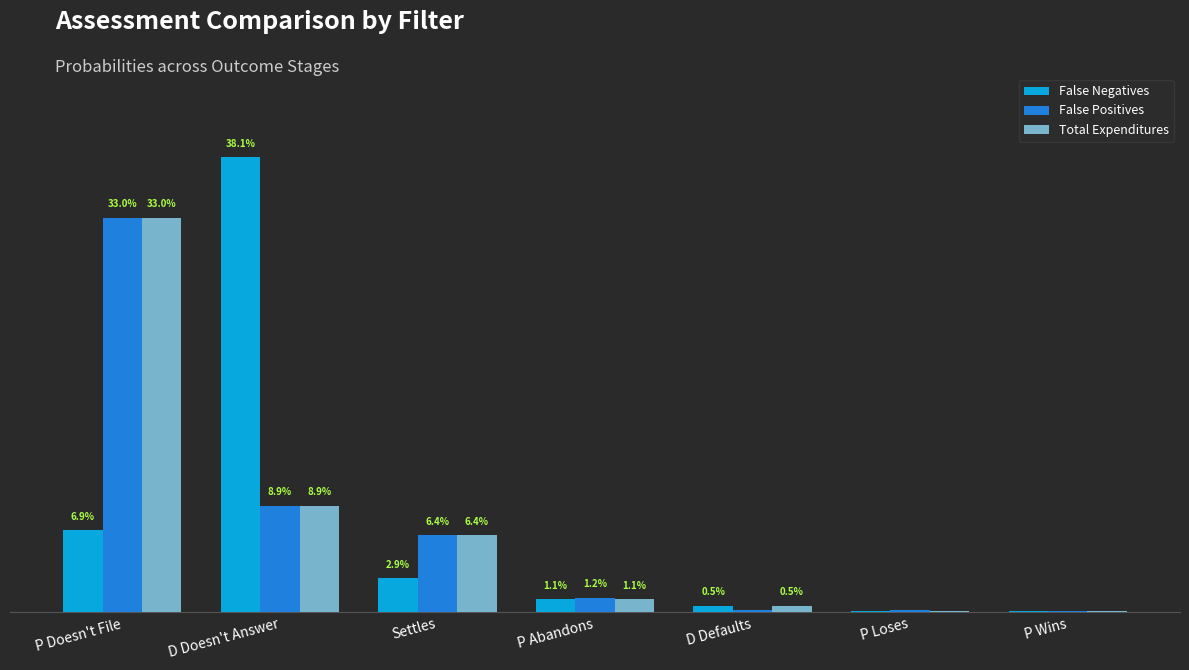

What is the difference between the maximum and second lowest values in the False Negatives series?

0.4